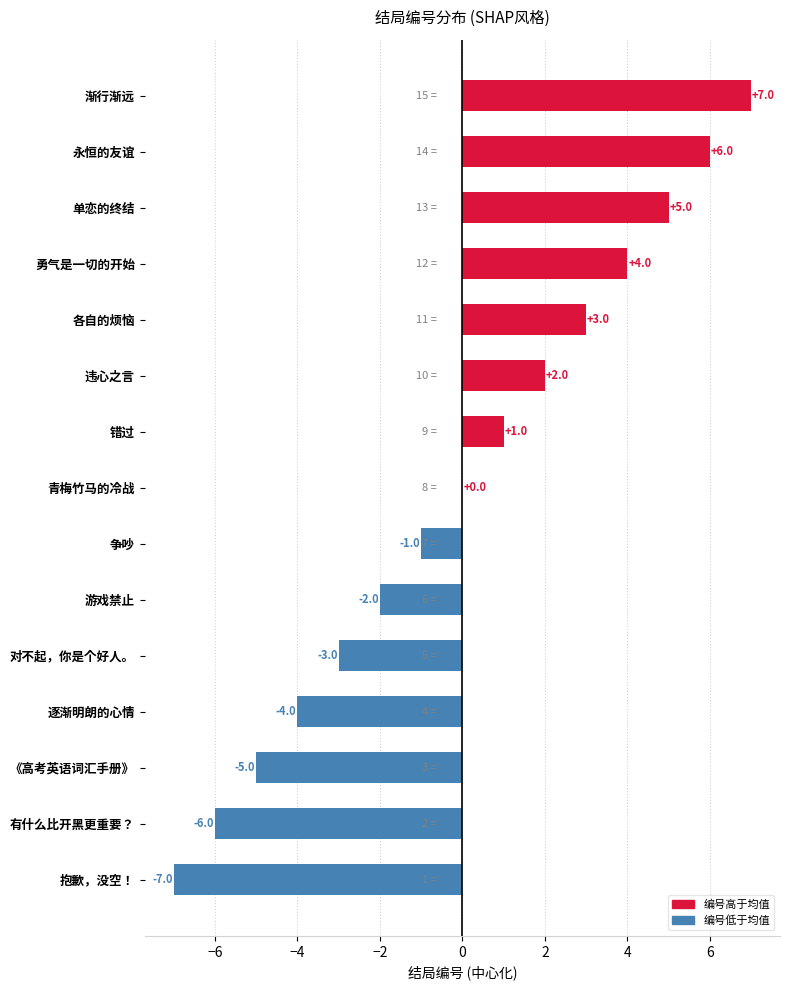

Between 错过 and 争吵, which is larger?

错过